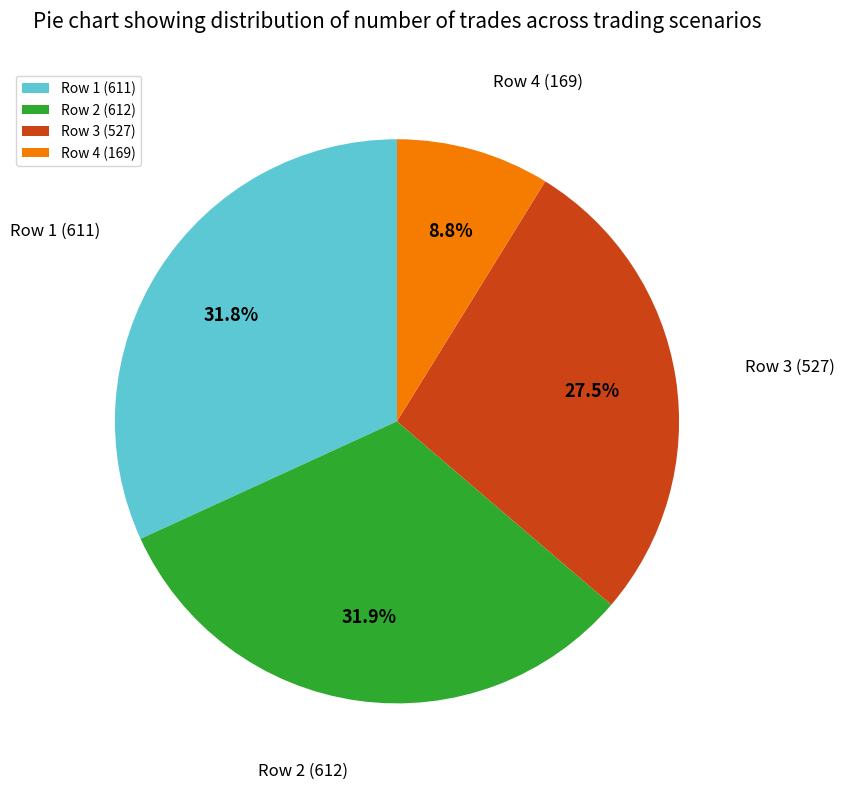

Between Row 4 (169) and Row 2 (612), which is larger?

Row 2 (612)